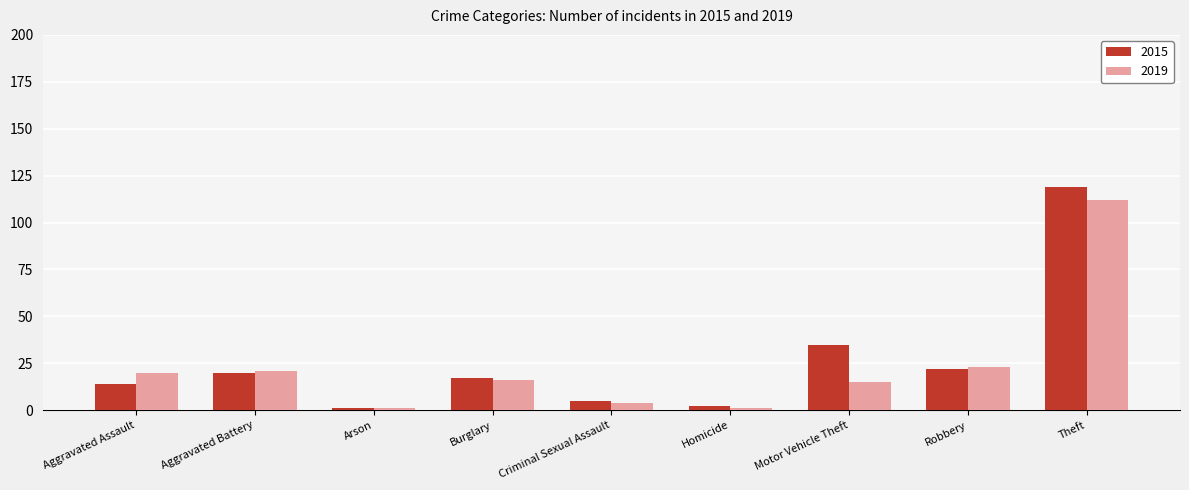

Are the bars horizontal?

No